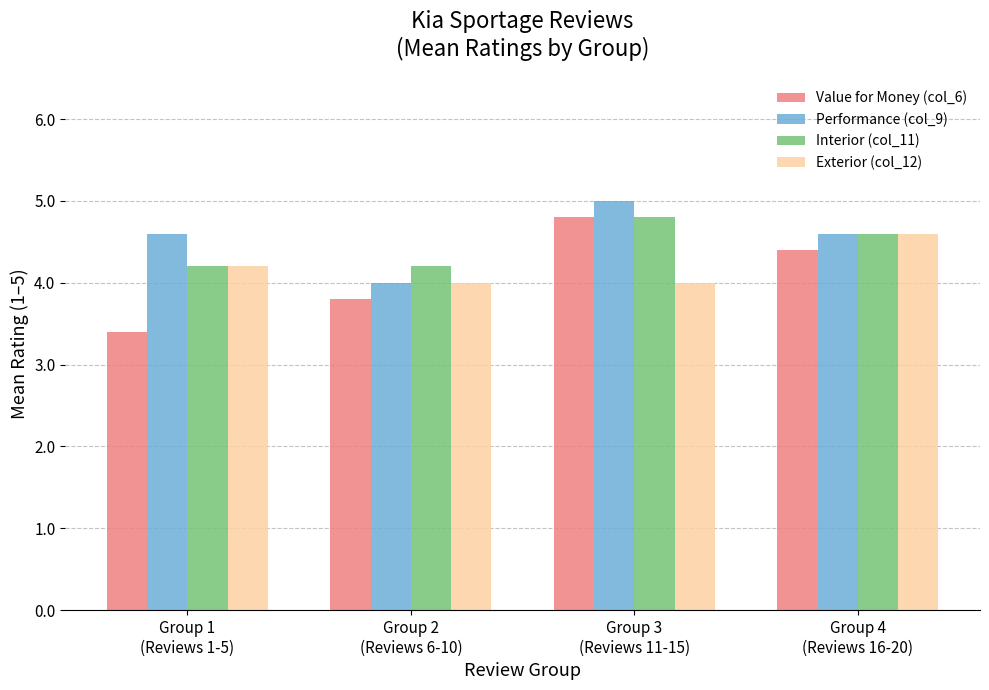

What is the maximum value shown in the chart?

5.0